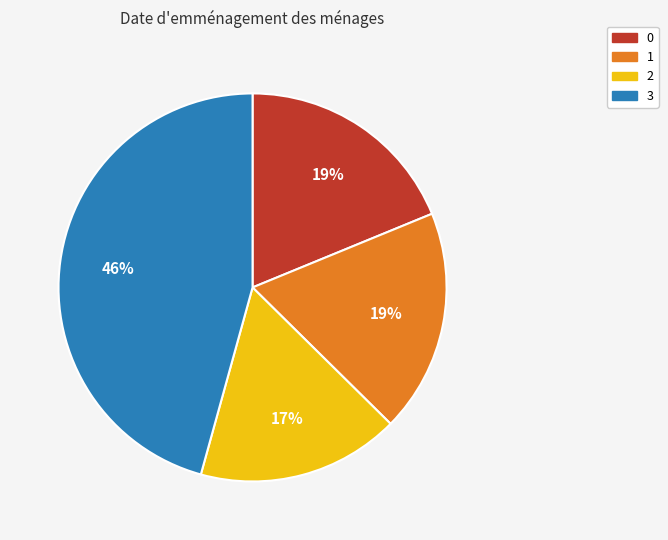

Does any single category account for the majority?

No